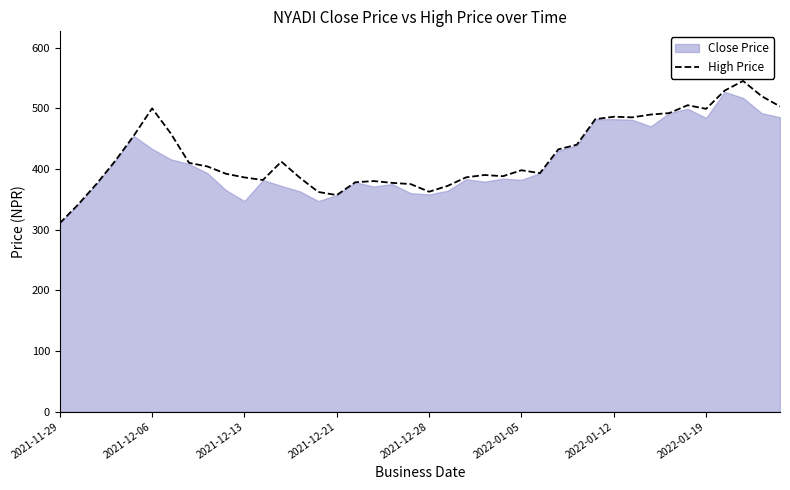

How many lines are shown in the chart?

1